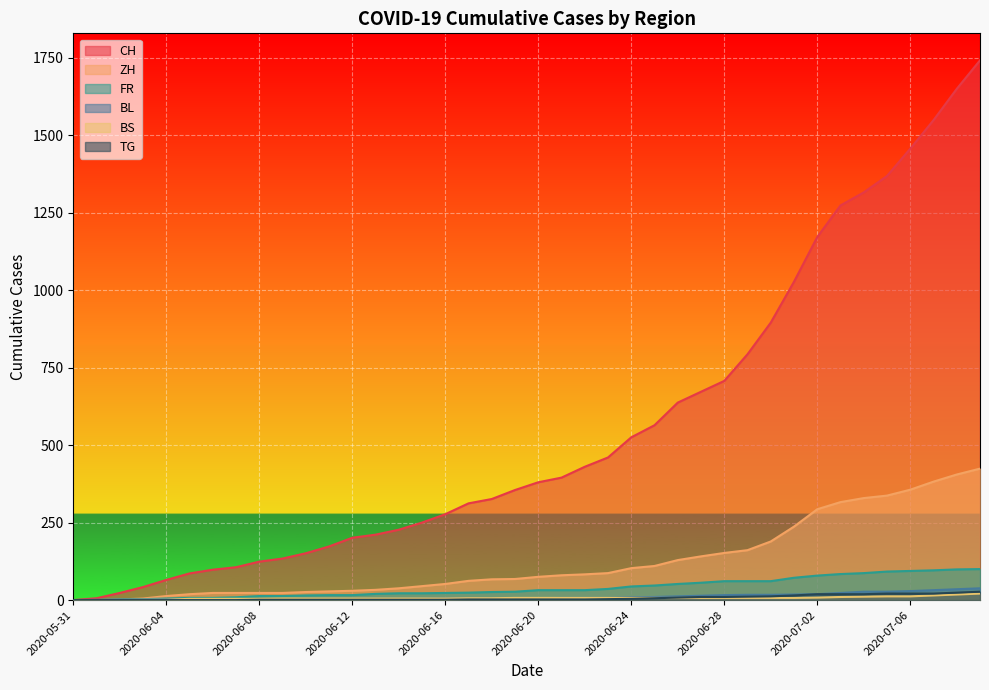

What is the label of the 1st point from the left?

2020-05-31